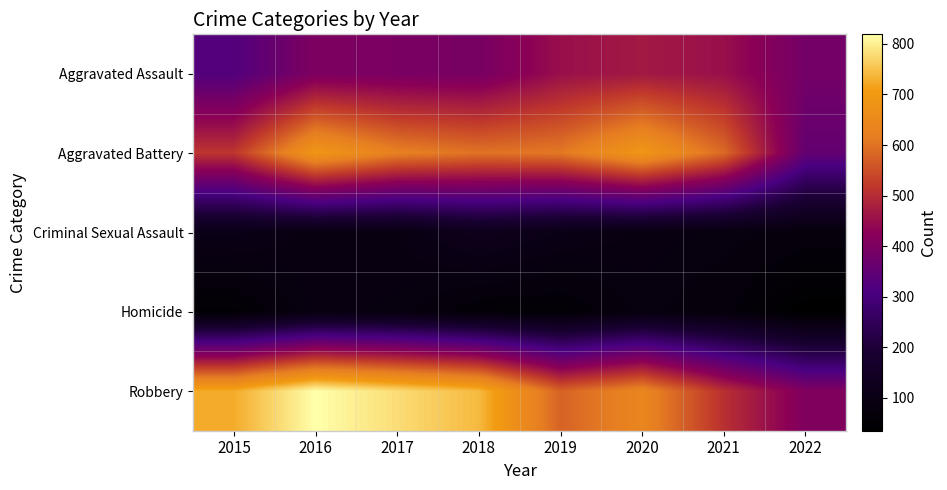

Which category has the highest value across all series?

2016